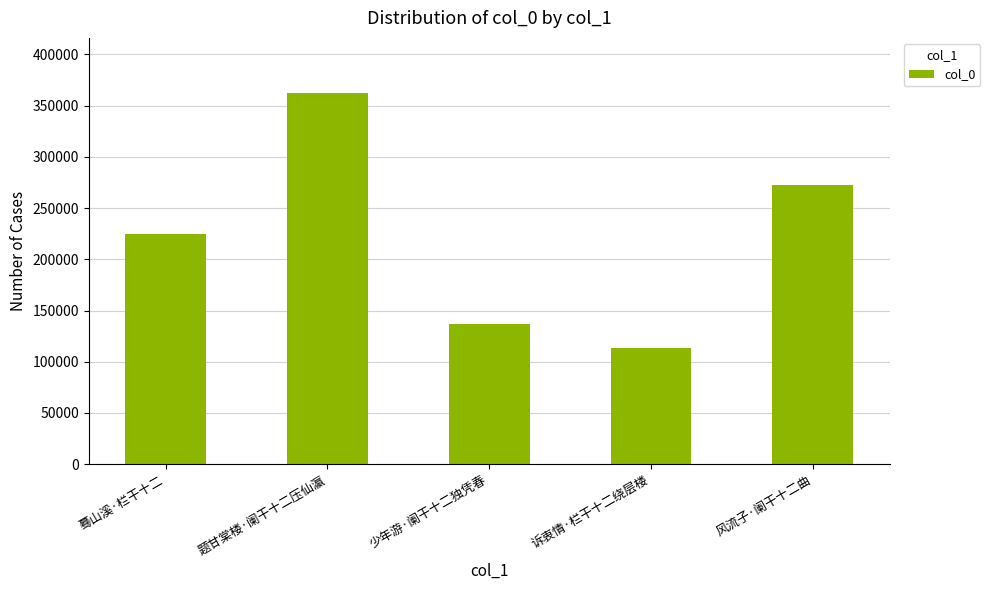

Rank the categories by value from highest to lowest.

题甘棠楼·阑干十二压仙瀛, 风流子·阑干十二曲, 蓦山溪·栏干十二, 少年游·阑干十二独凭春, 诉衷情·栏干十二绕层楼